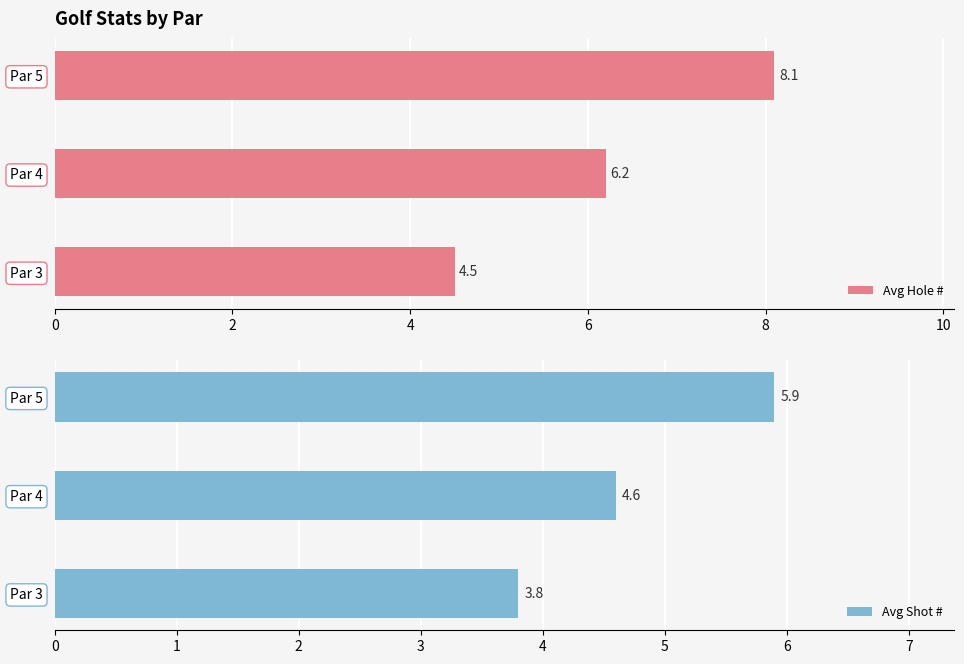

The value of Avg Hole # at Par 3 is 4.5. True or false?

True